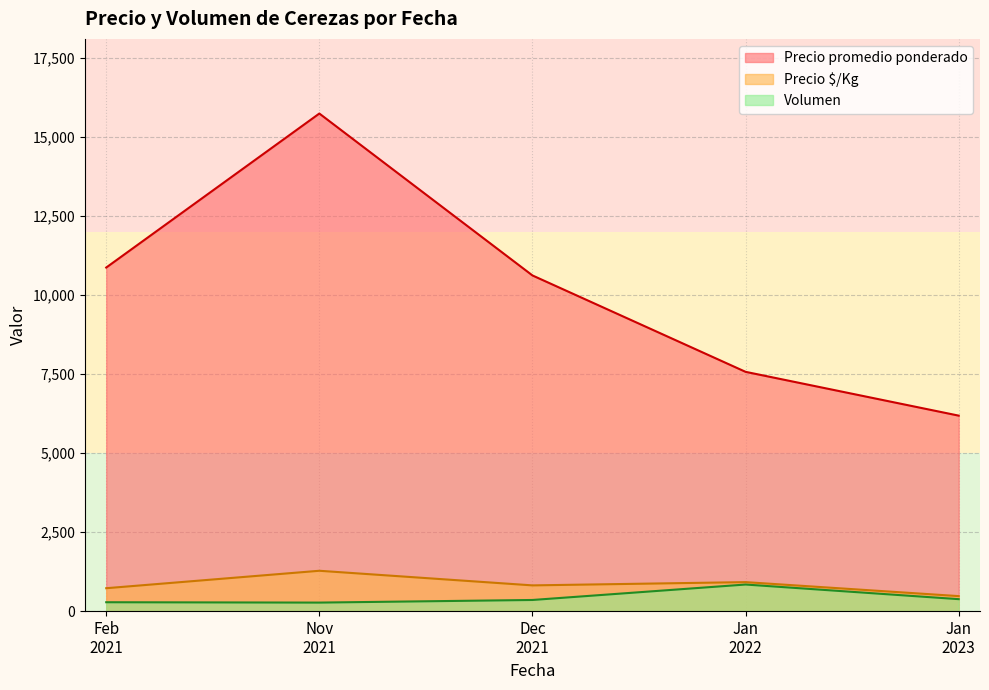

Which series changed the most between 2022-01-25 and 2021-12-09?

Precio promedio ponderado